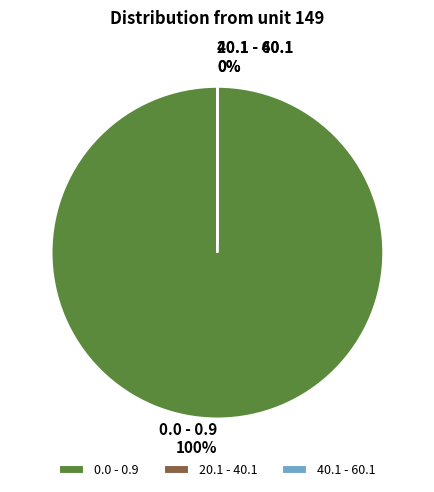

True or false: 40.1 - 60.1 accounts for 0% of the total.

True